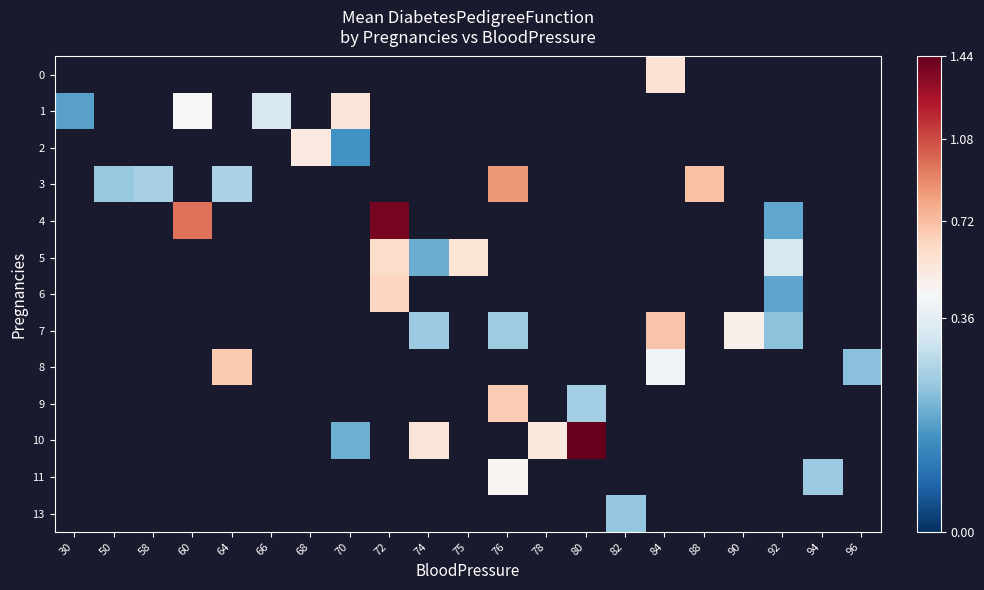

What is the smallest value displayed?

0.2